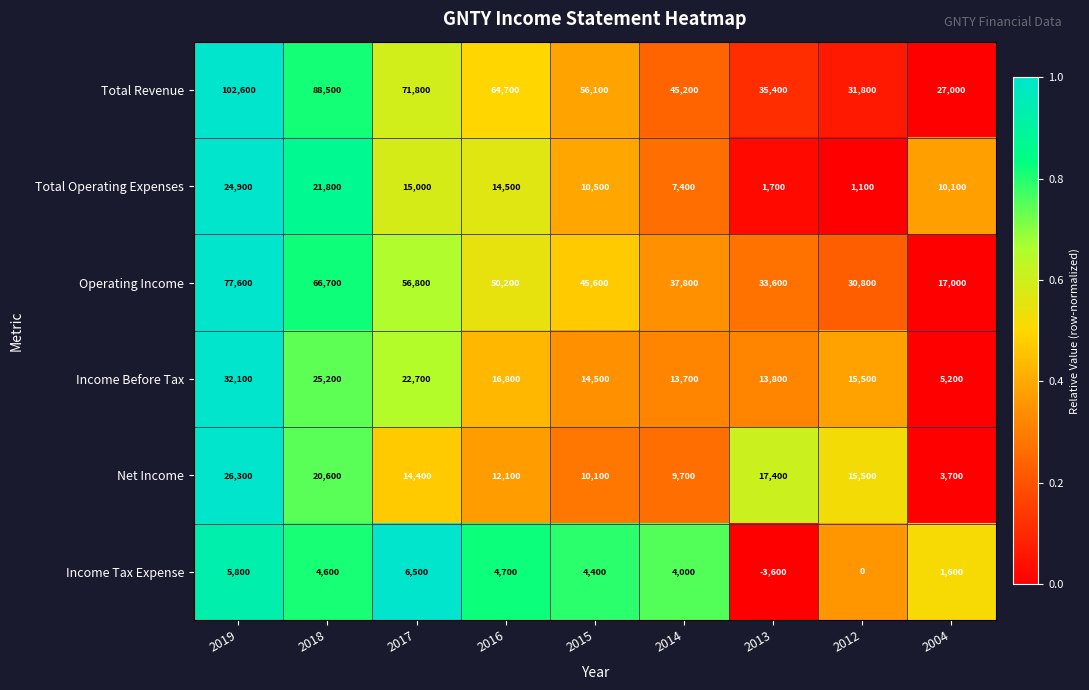

Is it true that Income Tax Expense equals 5800 at 2019?

True